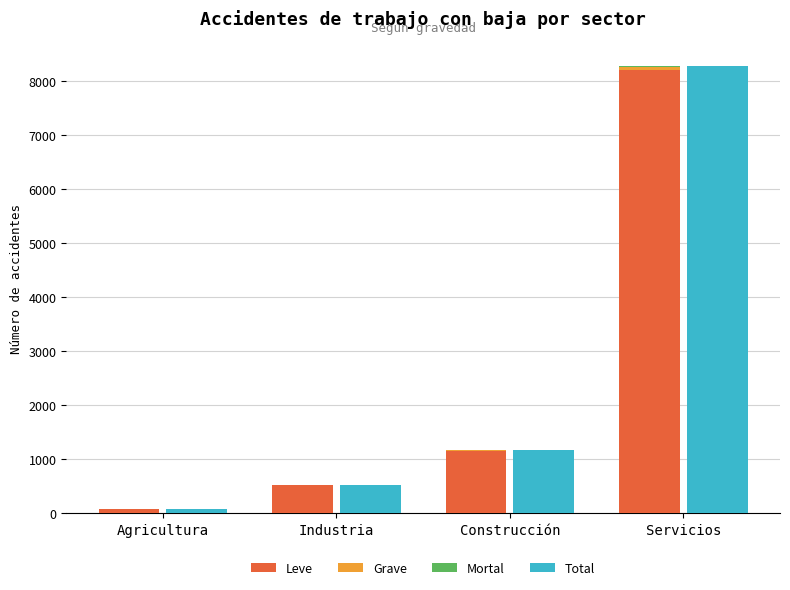

What is the sum of all Grave values?

84